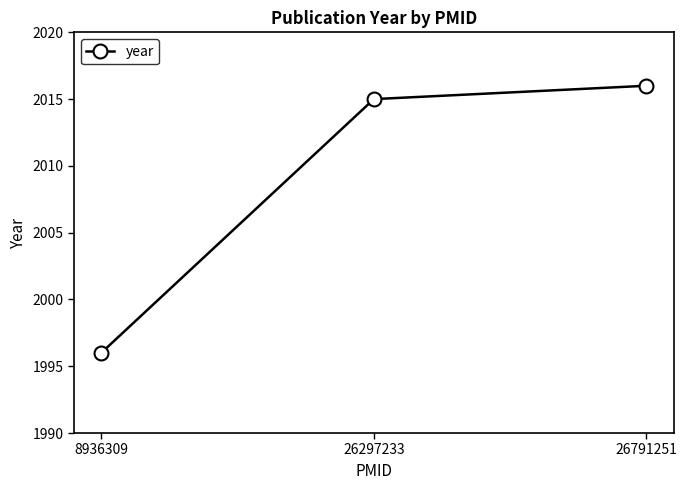

Rank the categories by value from lowest to highest.

8936309, 26297233, 26791251